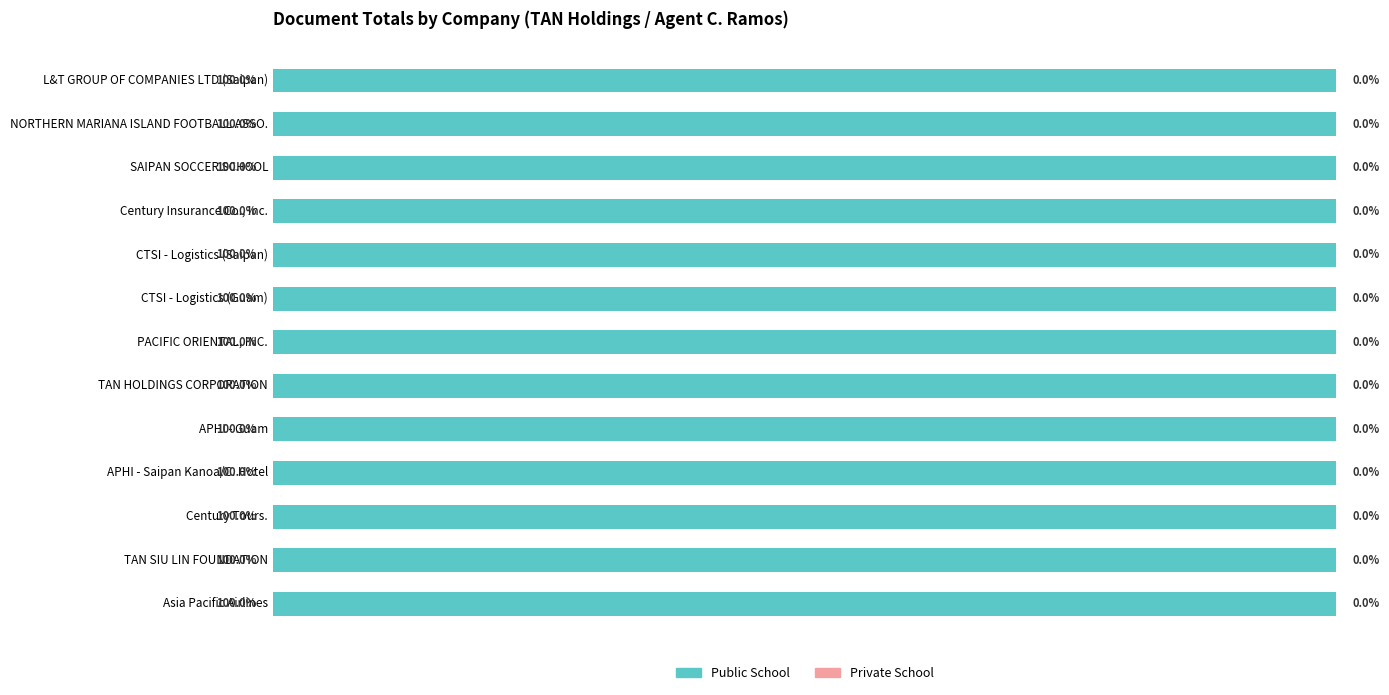

List the labels in order of Public School value, smallest first.

L&T GROUP OF COMPANIES LTD (Saipan), NORTHERN MARIANA ISLAND FOOTBALL ASSO., SAIPAN SOCCER SCHOOL, Century Insurance Co., Inc., CTSI - Logistics (Saipan), CTSI - Logistics (Guam), PACIFIC ORIENTAL, INC., TAN HOLDINGS CORPORATION, APHI - Guam, APHI - Saipan Kanoa/C. Hotel, Century Tours., TAN SIU LIN FOUNDATION, Asia Pacific Airlines